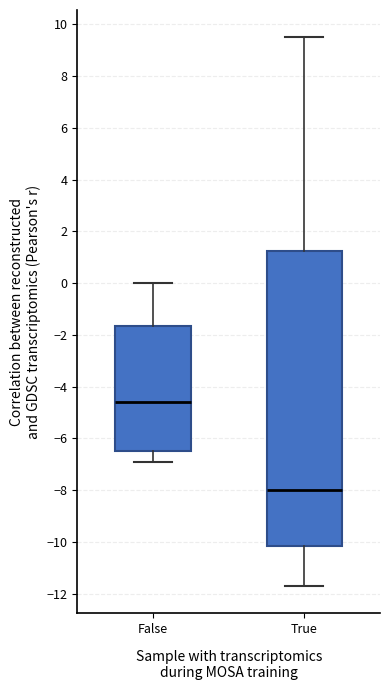

Comparing the boxes themselves (not the whiskers), which one is the tallest?

True